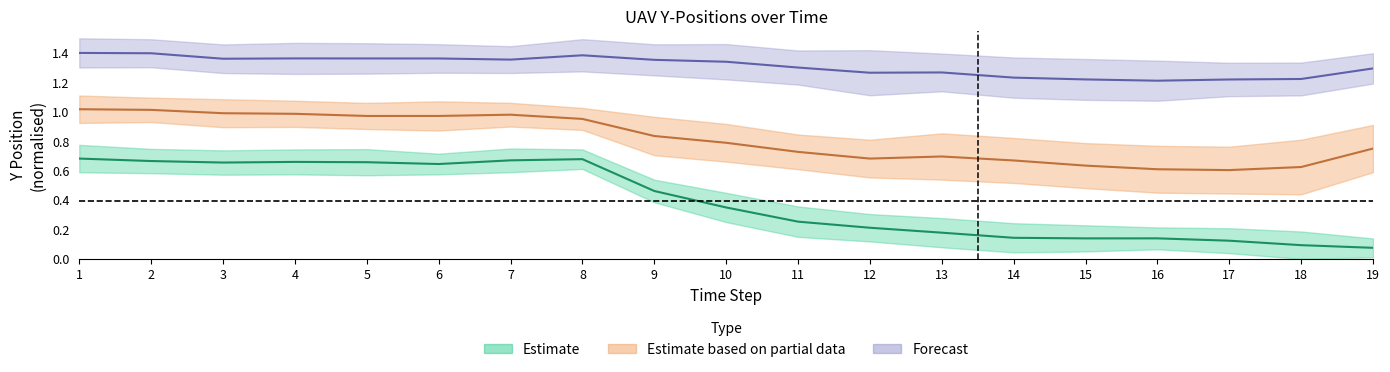

What is the difference between the uav5_y values at 10 and 18?

0.1